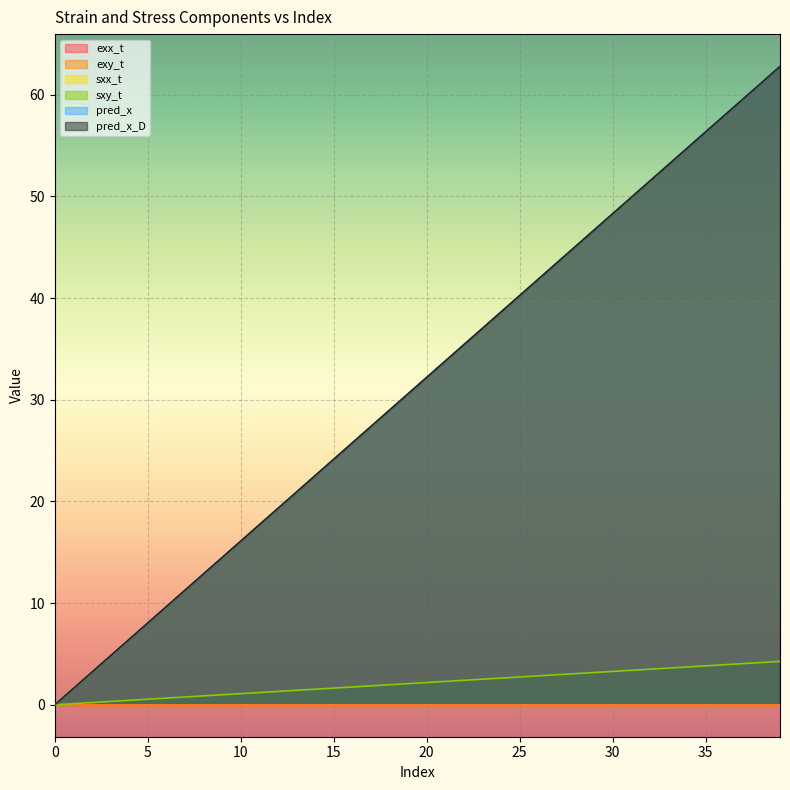

Which category has the highest value in the exx_t series?

39